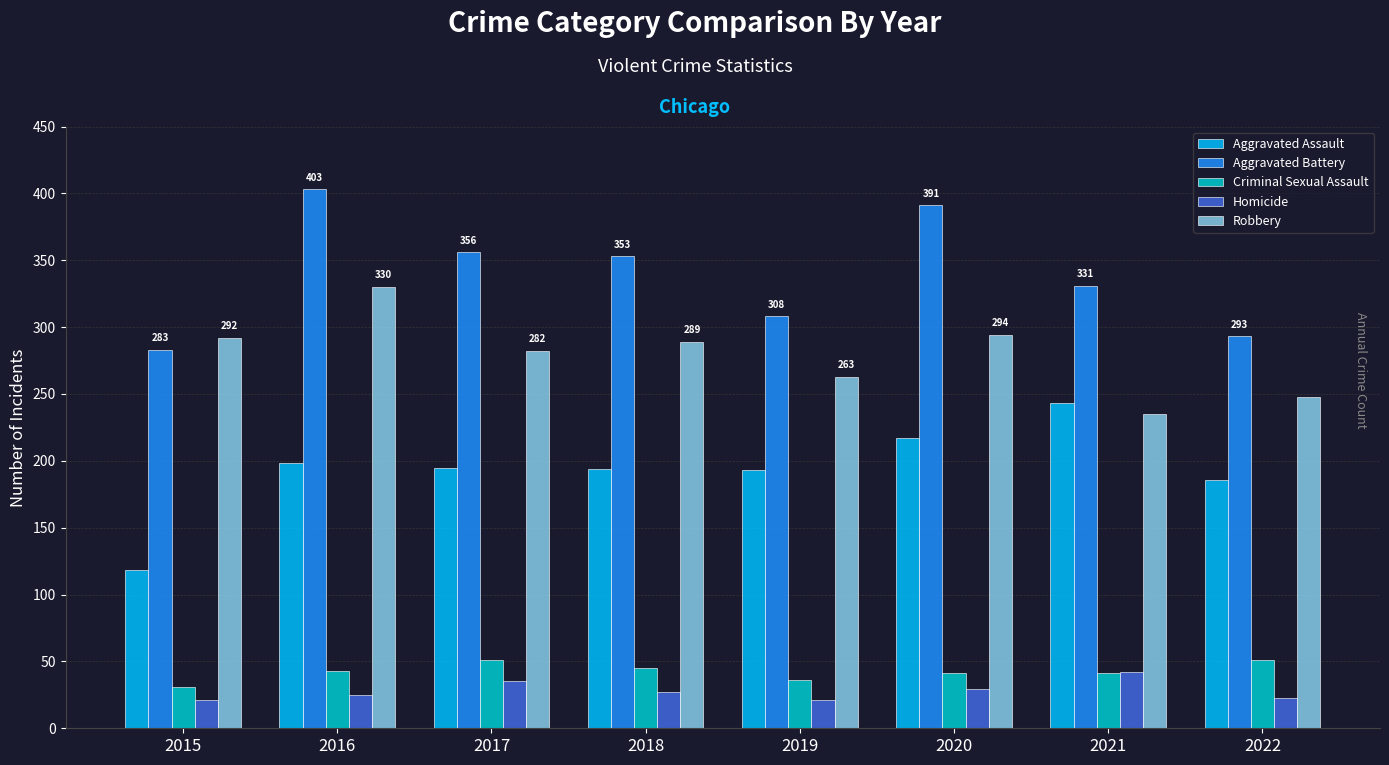

How many bars are there in each group?

5